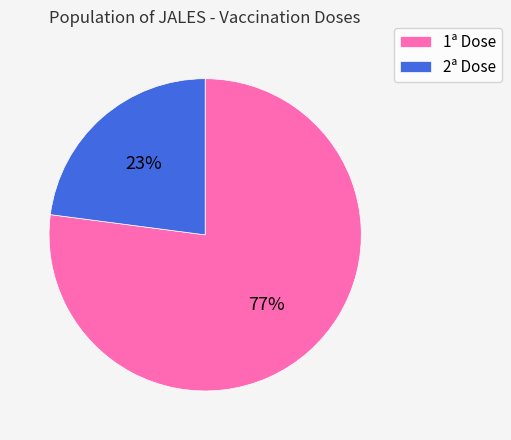

The 1ª Dose slice represents 87% of the pie. True or false?

False